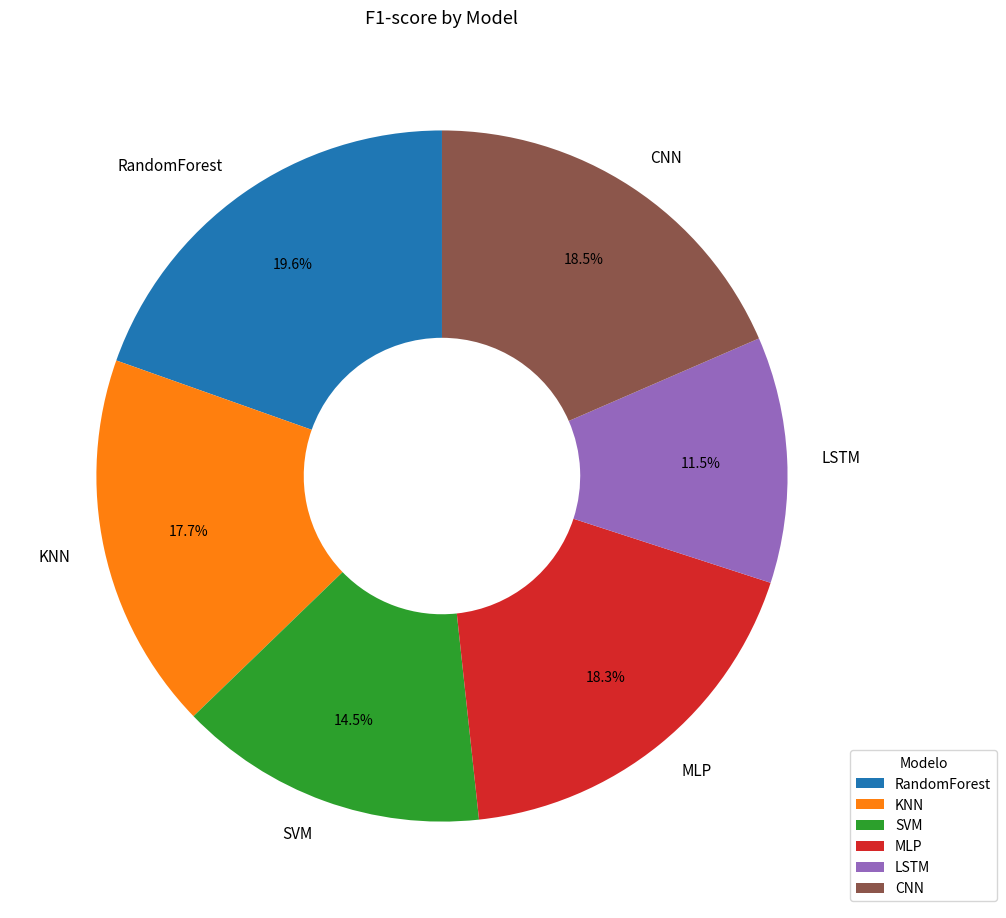

Is there any slice that represents more than half of the pie?

No